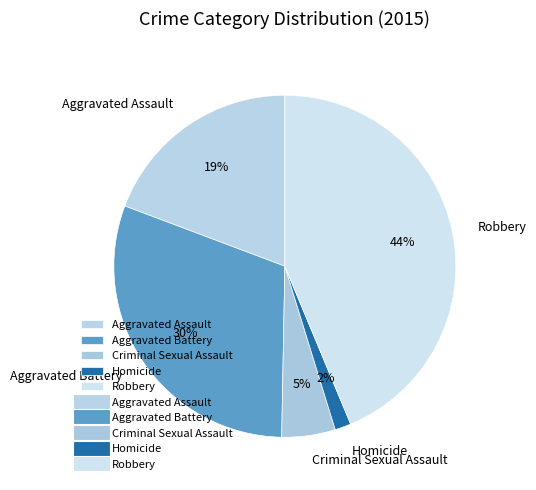

To the nearest percent, what percentage of the pie is Criminal Sexual Assault?

5%